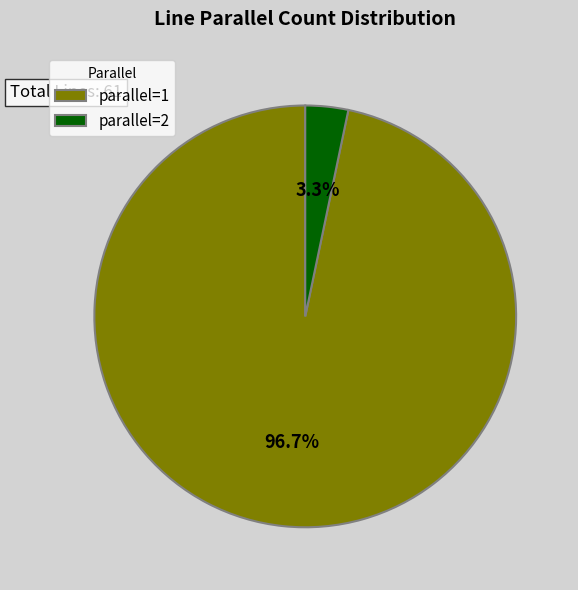

How many slices are in this pie chart?

2